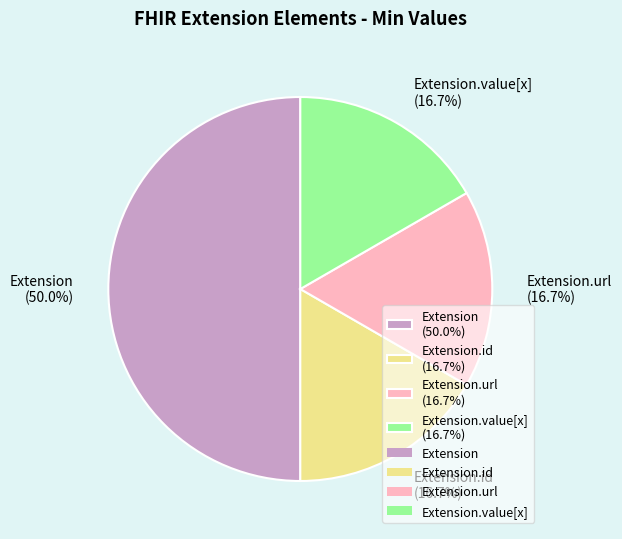

What portion of the pie excludes Extension.id (16.7%)?

83.3%